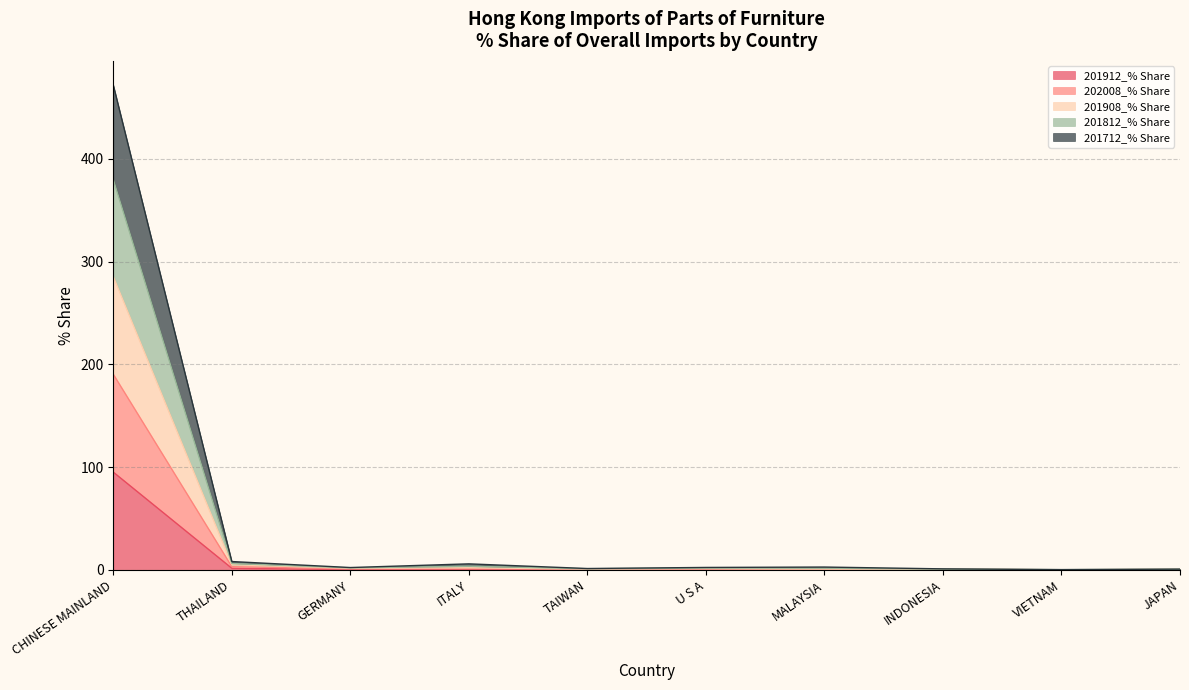

How many lines are shown in the chart?

5